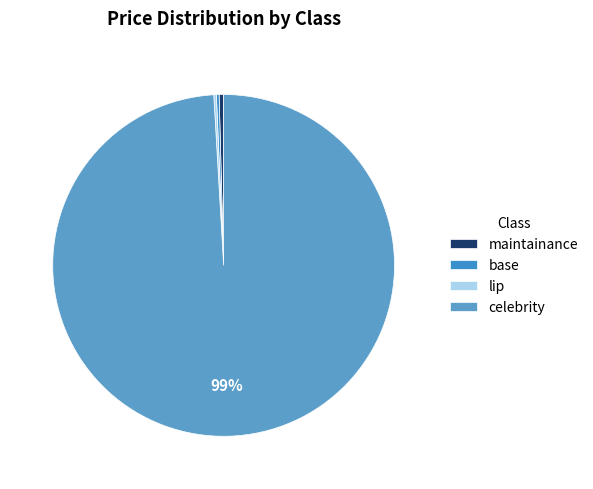

Does base account for over 50% of the chart?

No